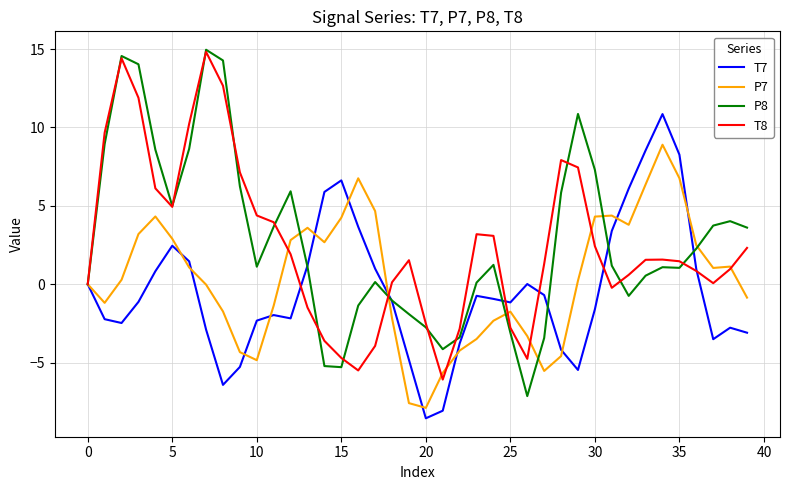

How many lines are shown in the chart?

4